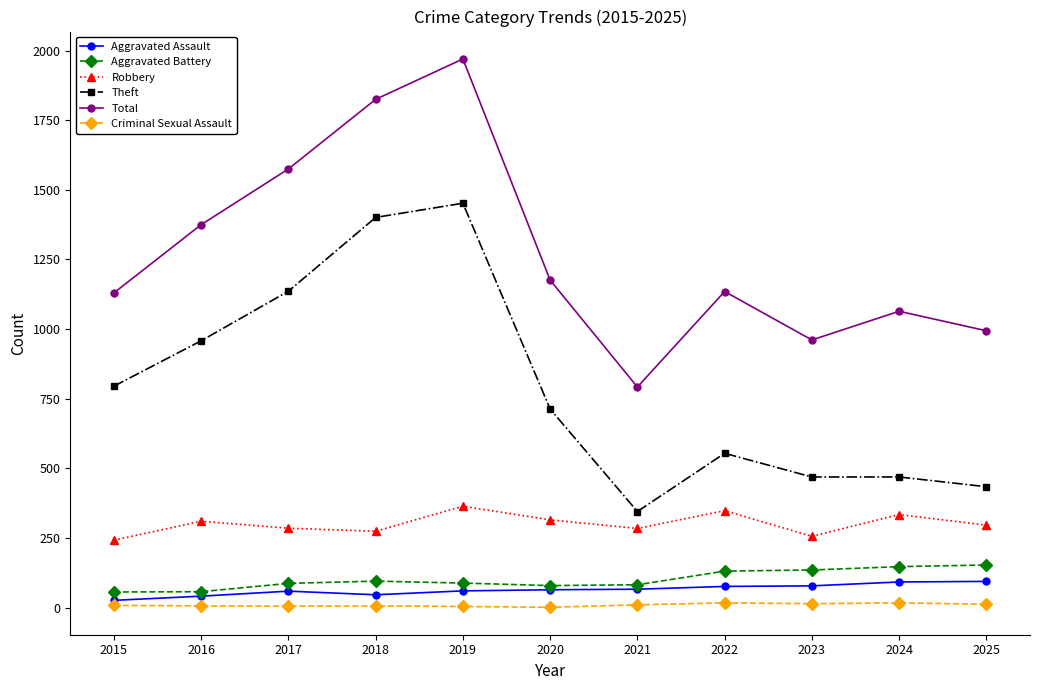

Between 2016 and 2017, which series saw the biggest shift?

Total